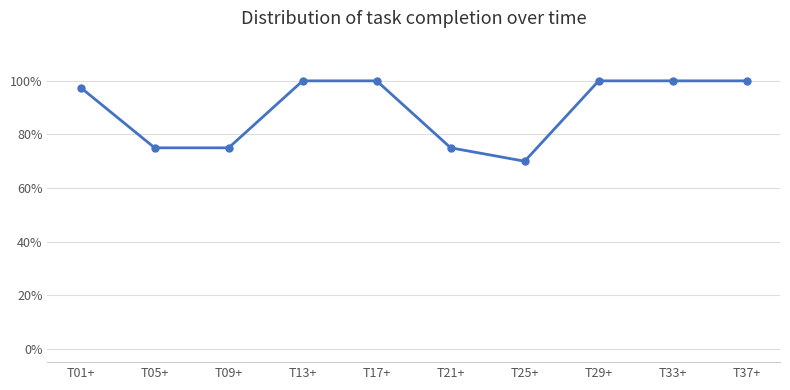

Is this an area chart (filled region under the line)?

No